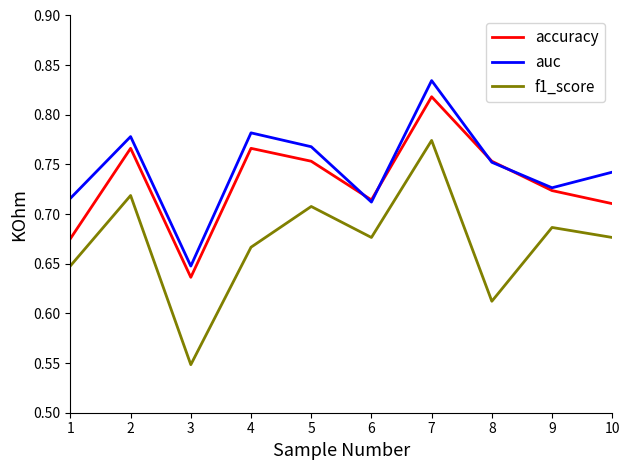

True or false: f1_score and accuracy intersect in this chart.

False